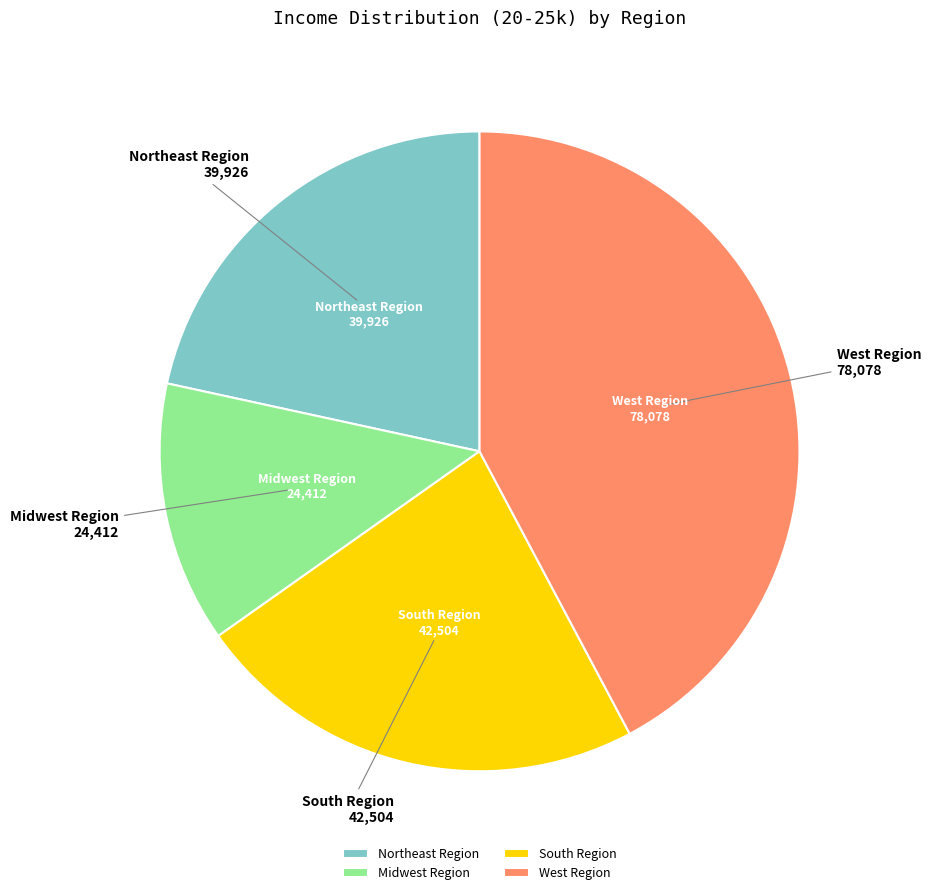

Approximately how many times larger is the value at West Region compared to Midwest Region?

3.2